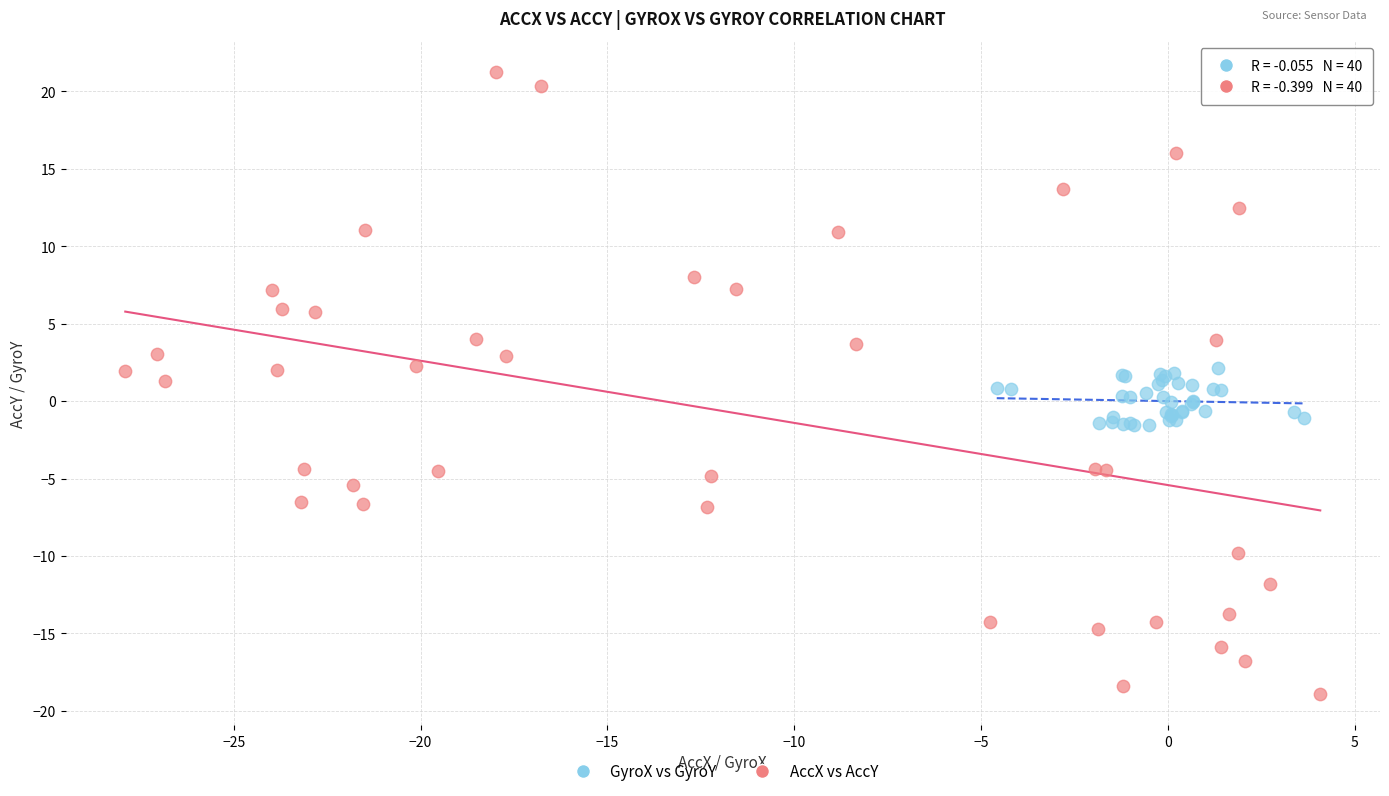

Which series contains the highest Y value?

AccX vs AccY